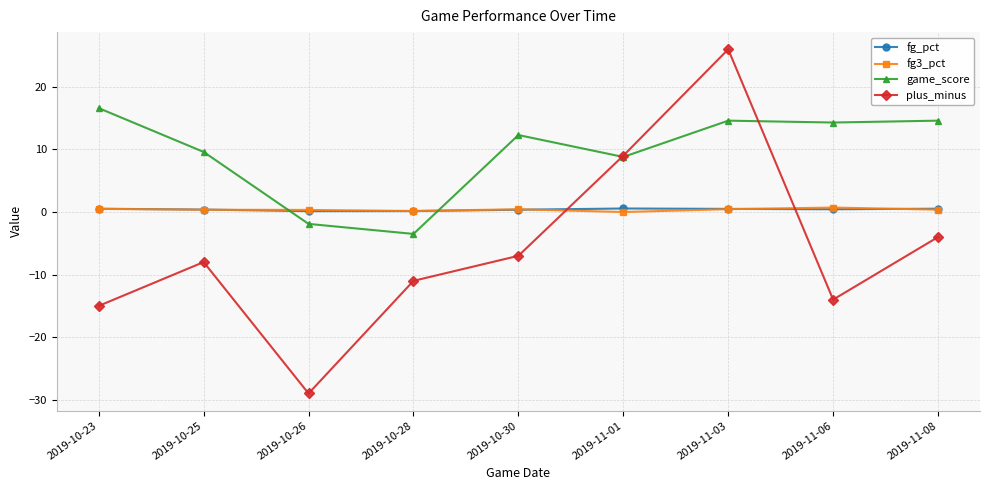

In fg_pct, how many points are lower than both neighbors (excluding endpoints)?

2